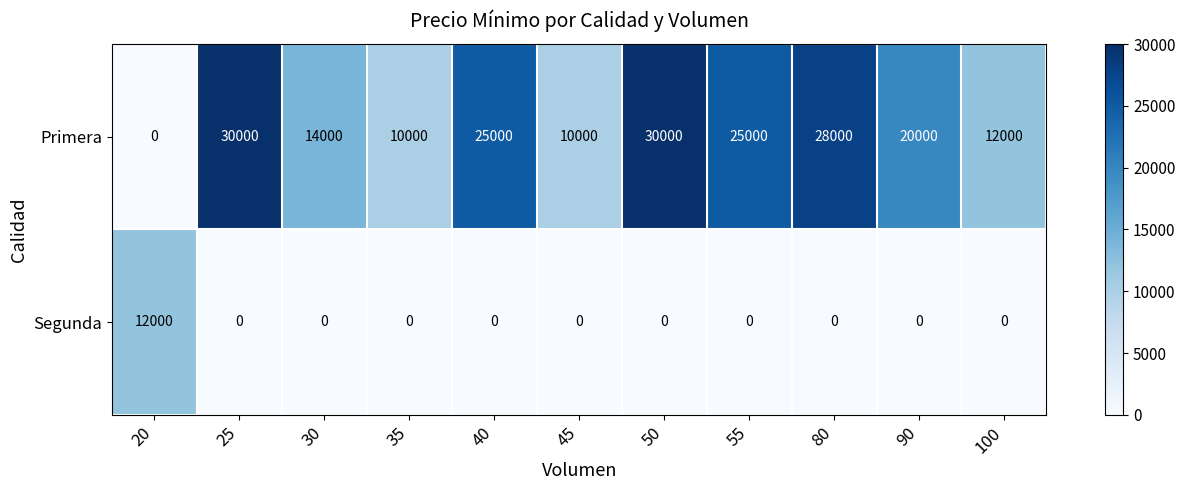

What is the difference between the Primera values at 40 and 20?

25000